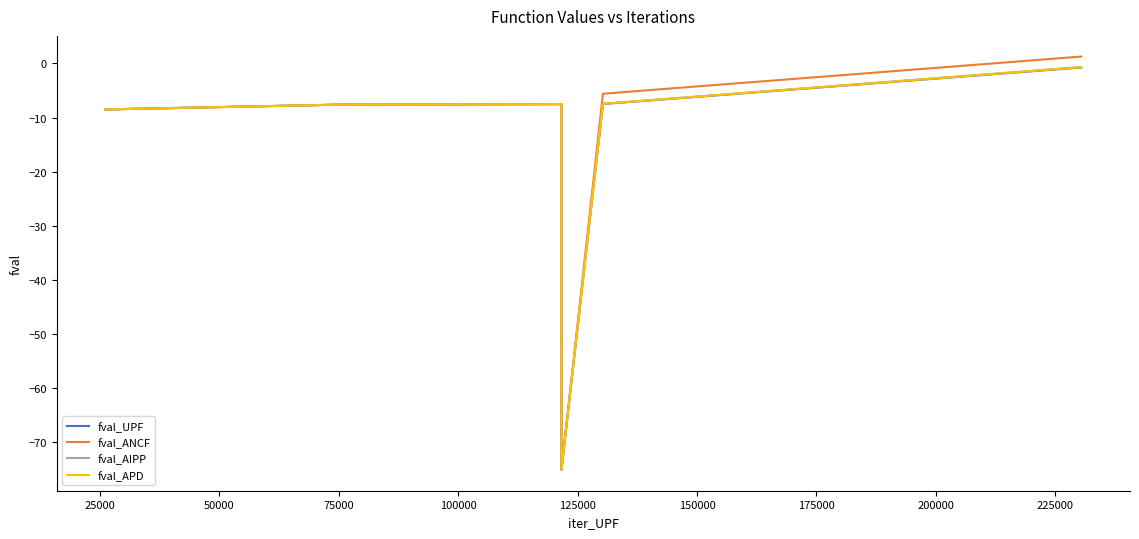

In fval_AIPP, how many points are lower than both neighbors (excluding endpoints)?

1